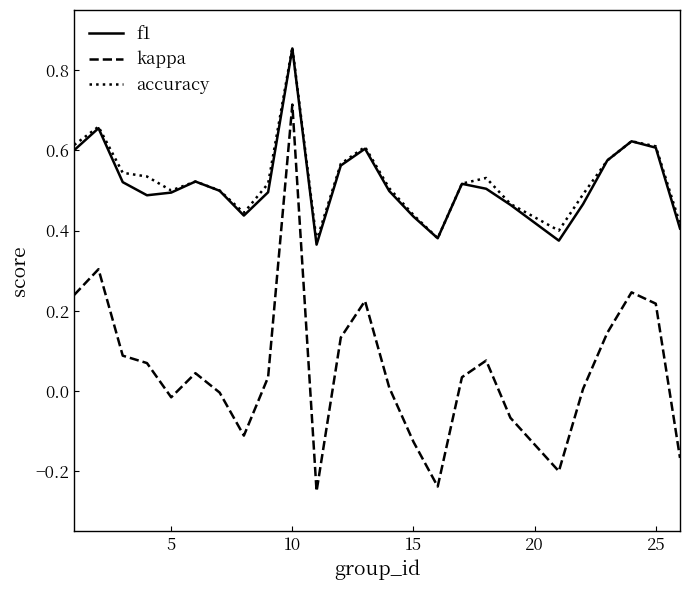

Which series has the widest spread of values?

kappa